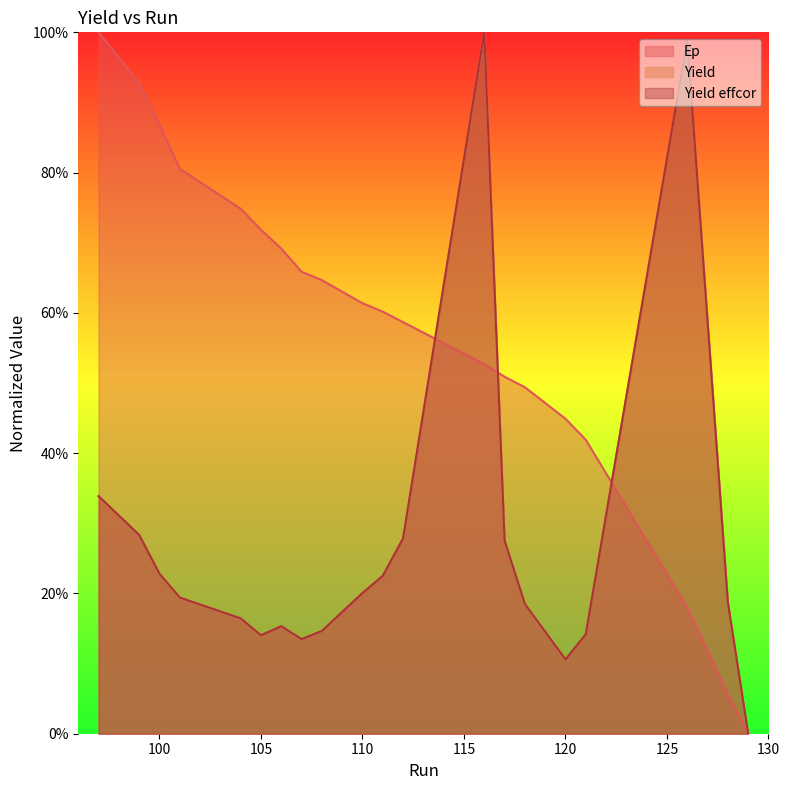

The Yield effcor series shows 0.3 at 99. True or false?

True